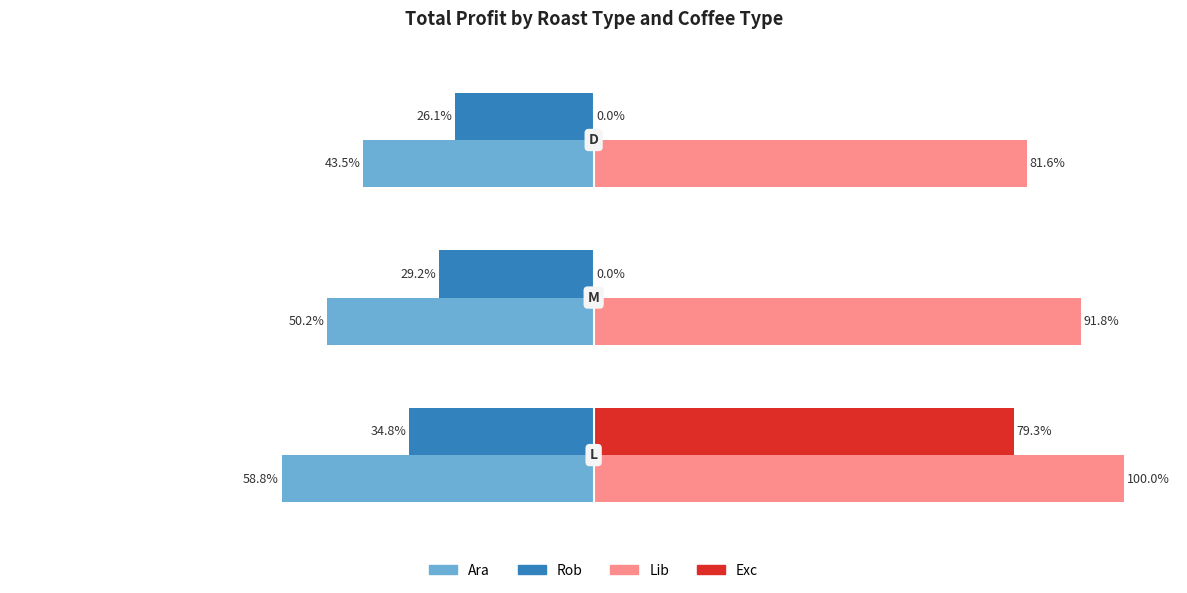

Which series has the largest total across all categories?

Lib